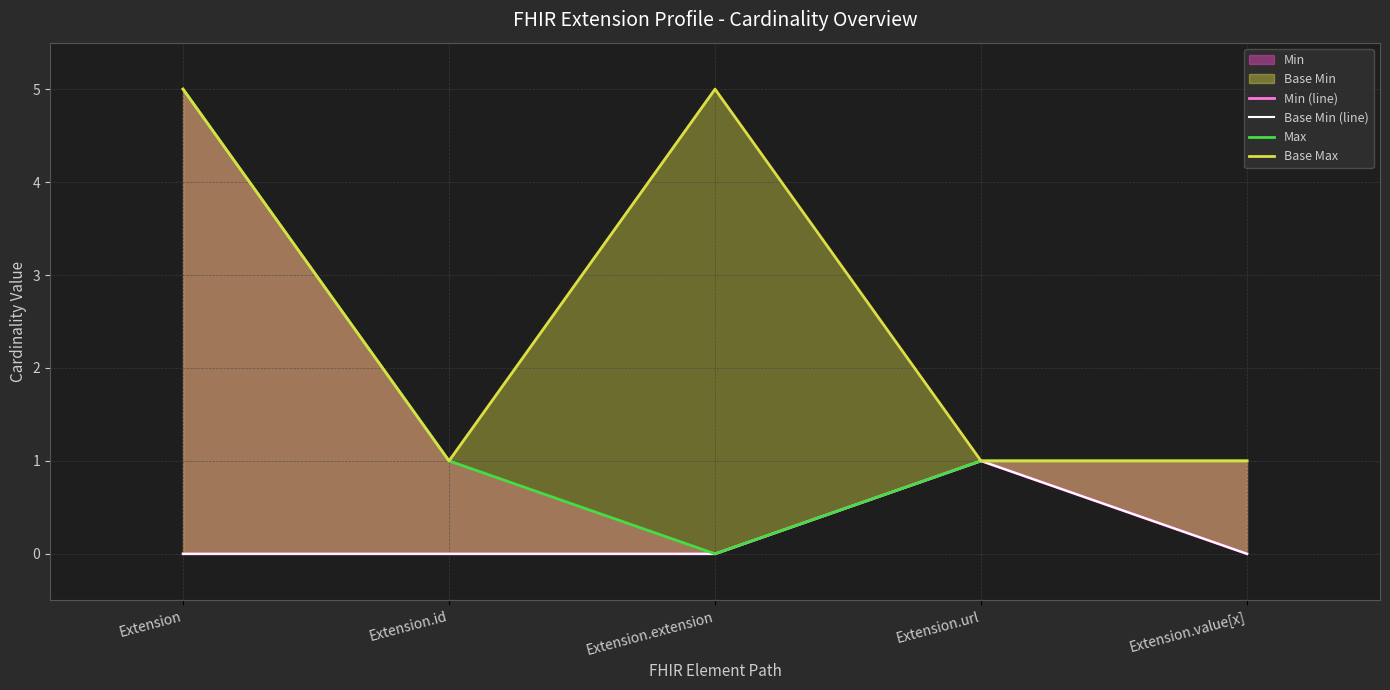

Between Extension.id and Extension.value[x], which series saw the biggest shift?

Min (line)